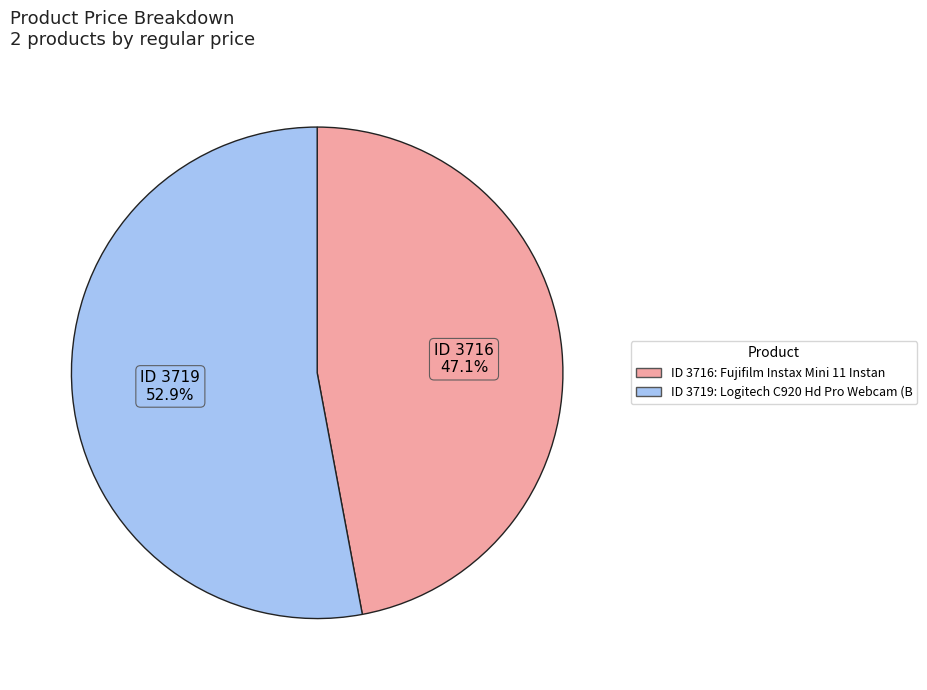

To the nearest percent, what is the difference between the largest and smallest slice percentages?

6%